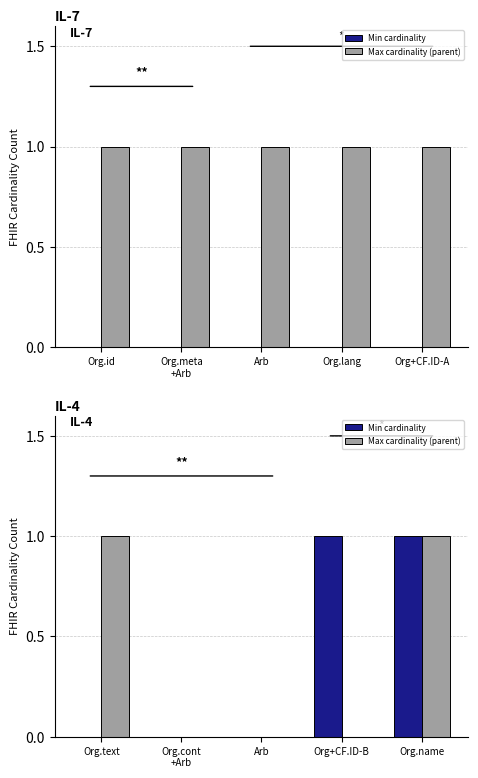

What is the spread (max minus min) of values at Org.text?

1